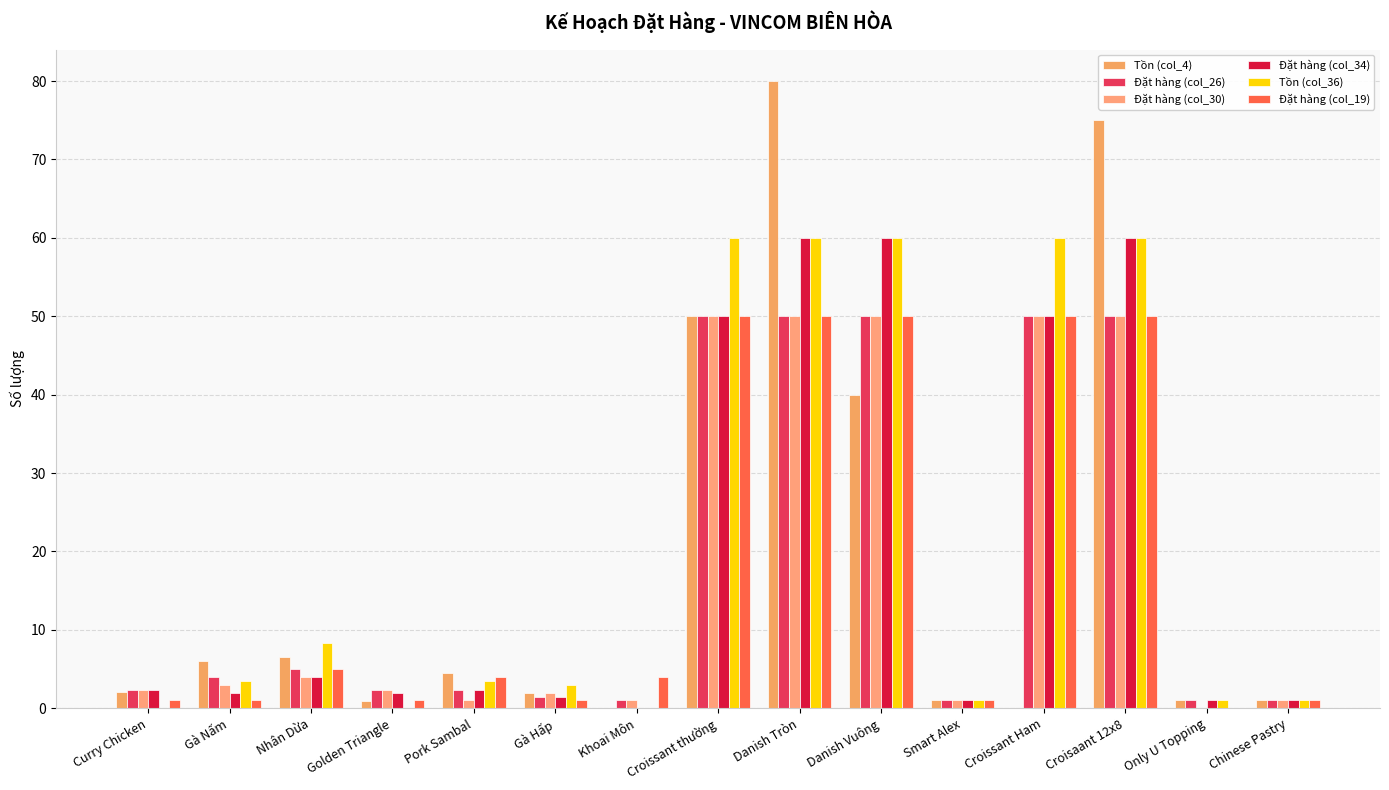

Are the bars grouped side by side (vs. stacked)?

Yes